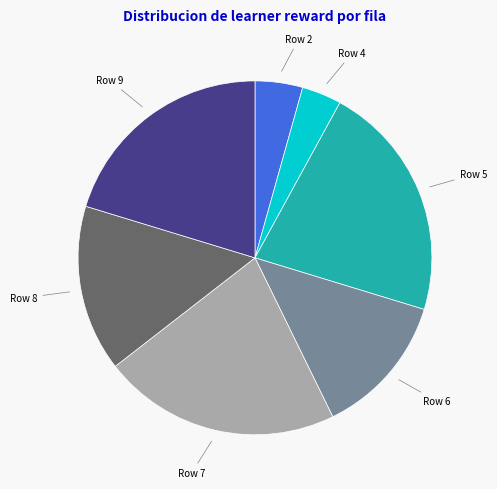

Is there a majority slice in this chart?

No